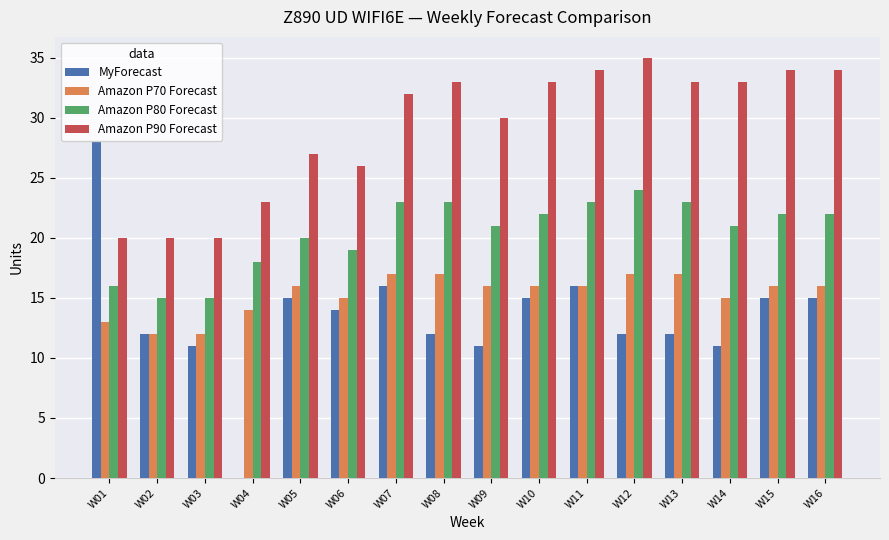

The Amazon P80 Forecast series shows 34 at W06. True or false?

False